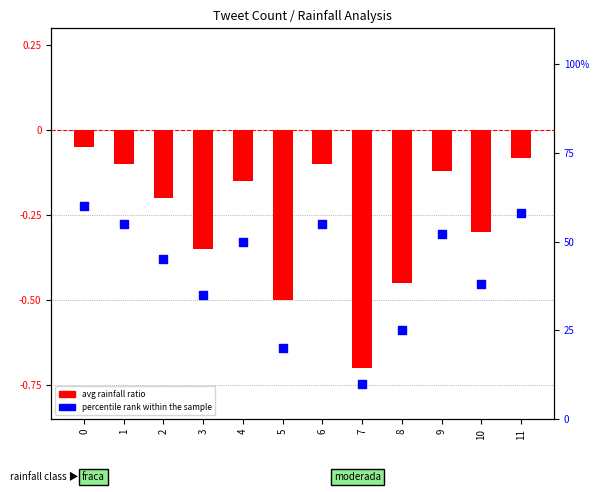

At how many categories does at least one series exceed 2?

12